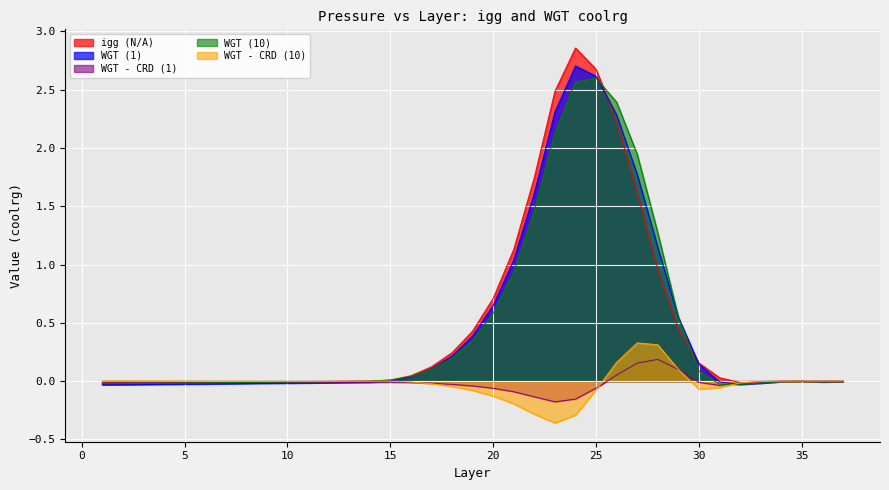

How many values in the WGT (1) series are below 0?

21